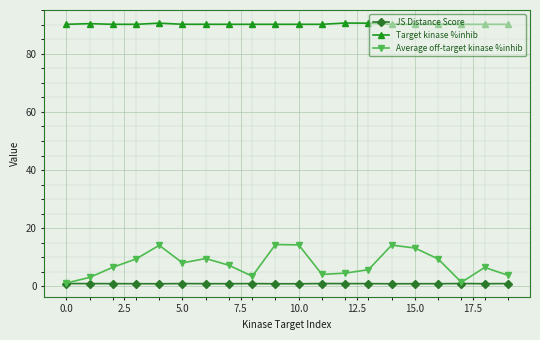

Which series has the largest range (max minus min)?

Average off-target kinase %inhib